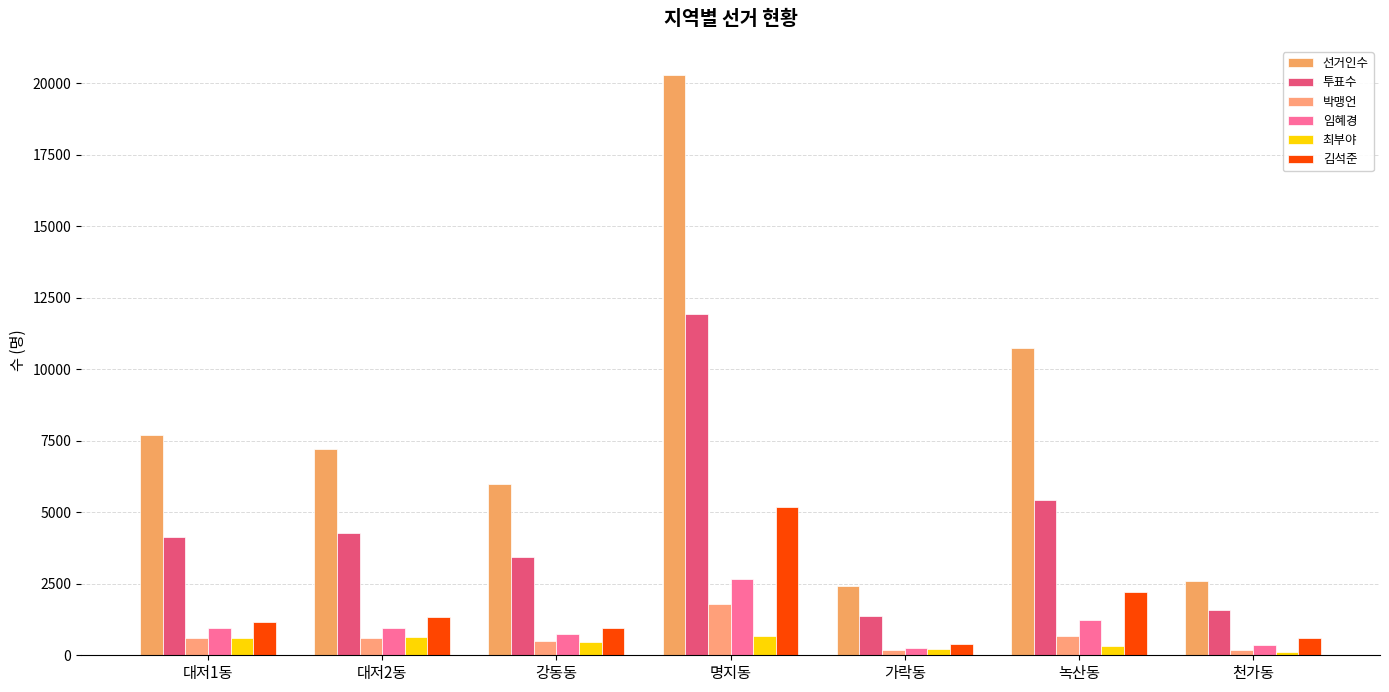

Is the value of 선거인수 at 녹산동 greater than the value of 박맹언 at 가락동?

Yes